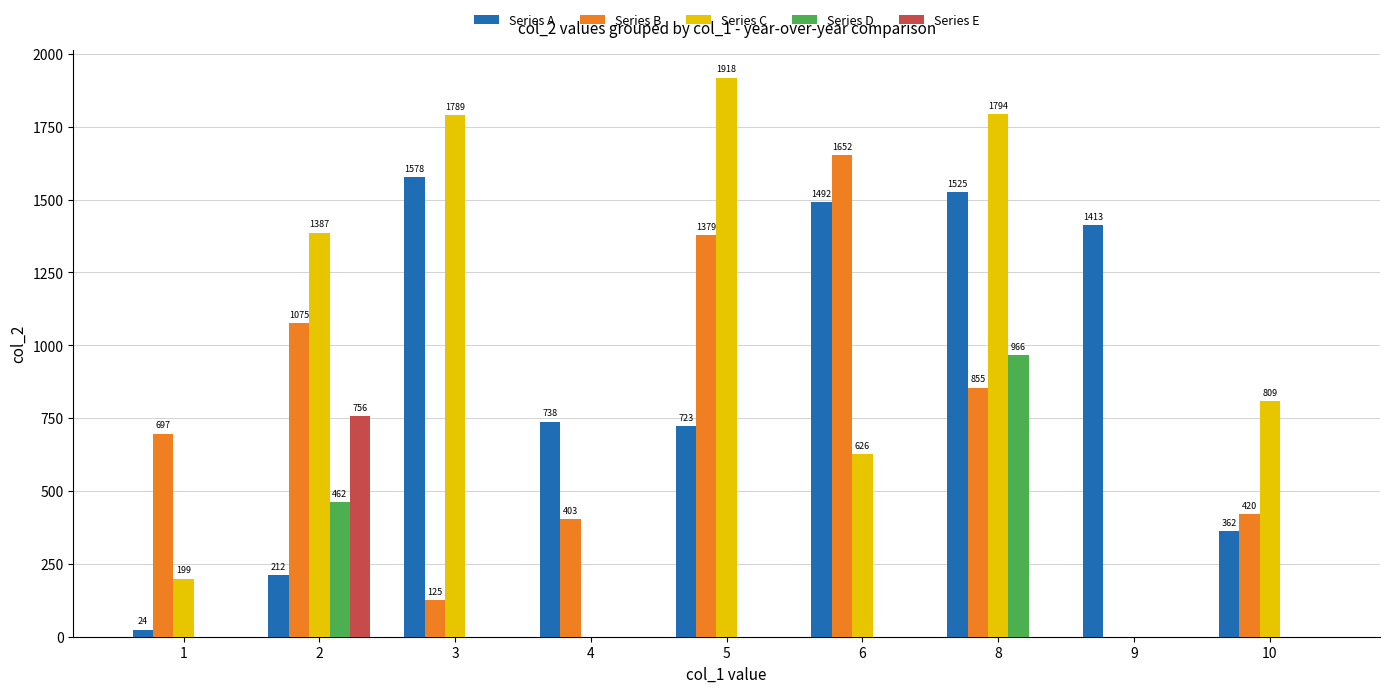

Are the bars horizontal?

No